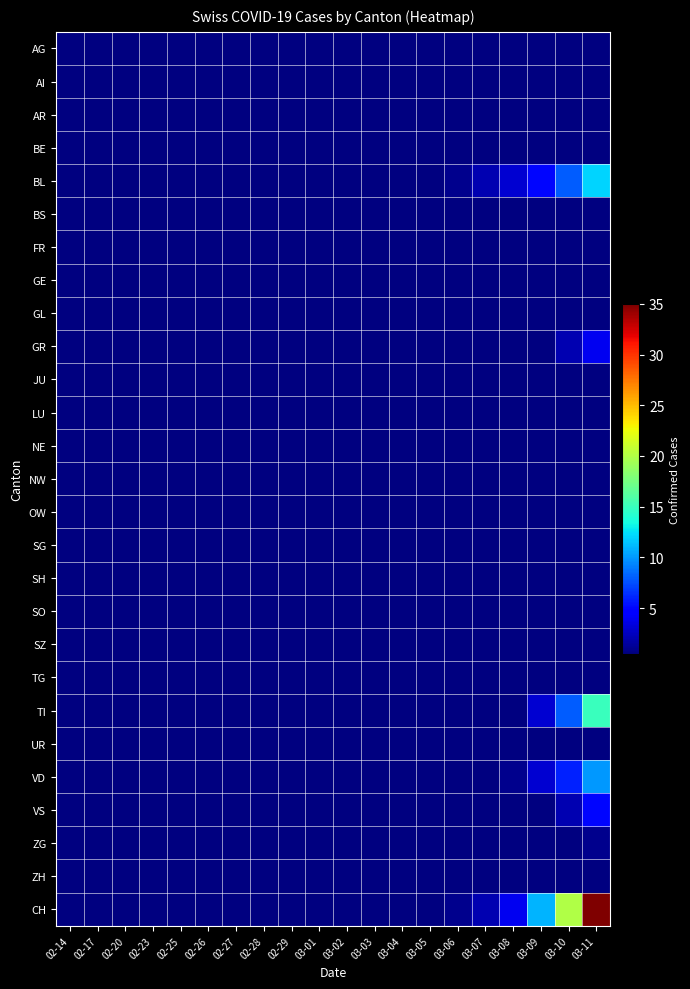

Between 02-25 and 02-17, which is larger?

02-25